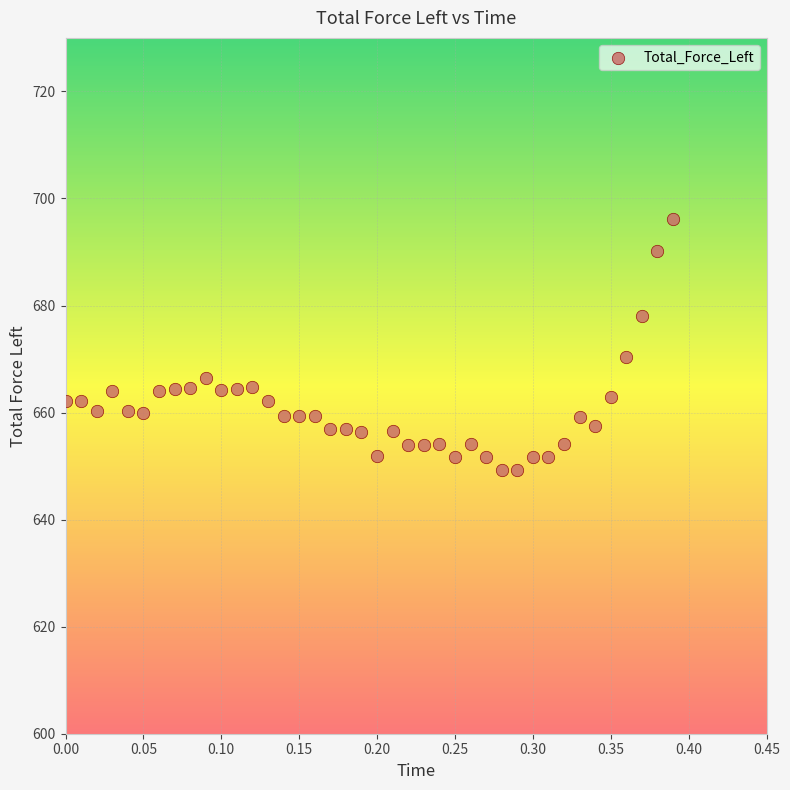

What is the range of X values (max minus min)?

0.4